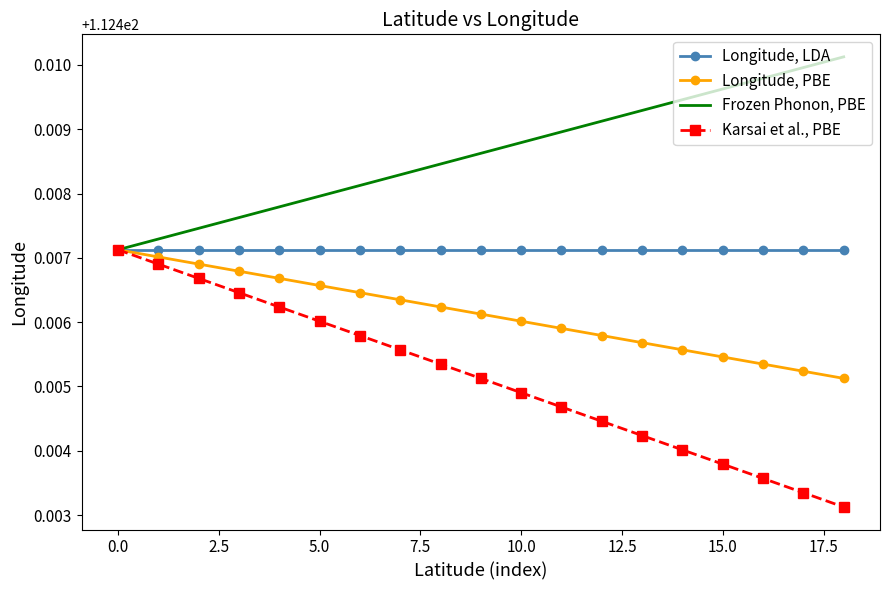

List the series in order of their overall mean, highest first.

Frozen Phonon, PBE, Longitude, LDA, Longitude, PBE, Karsai et al., PBE